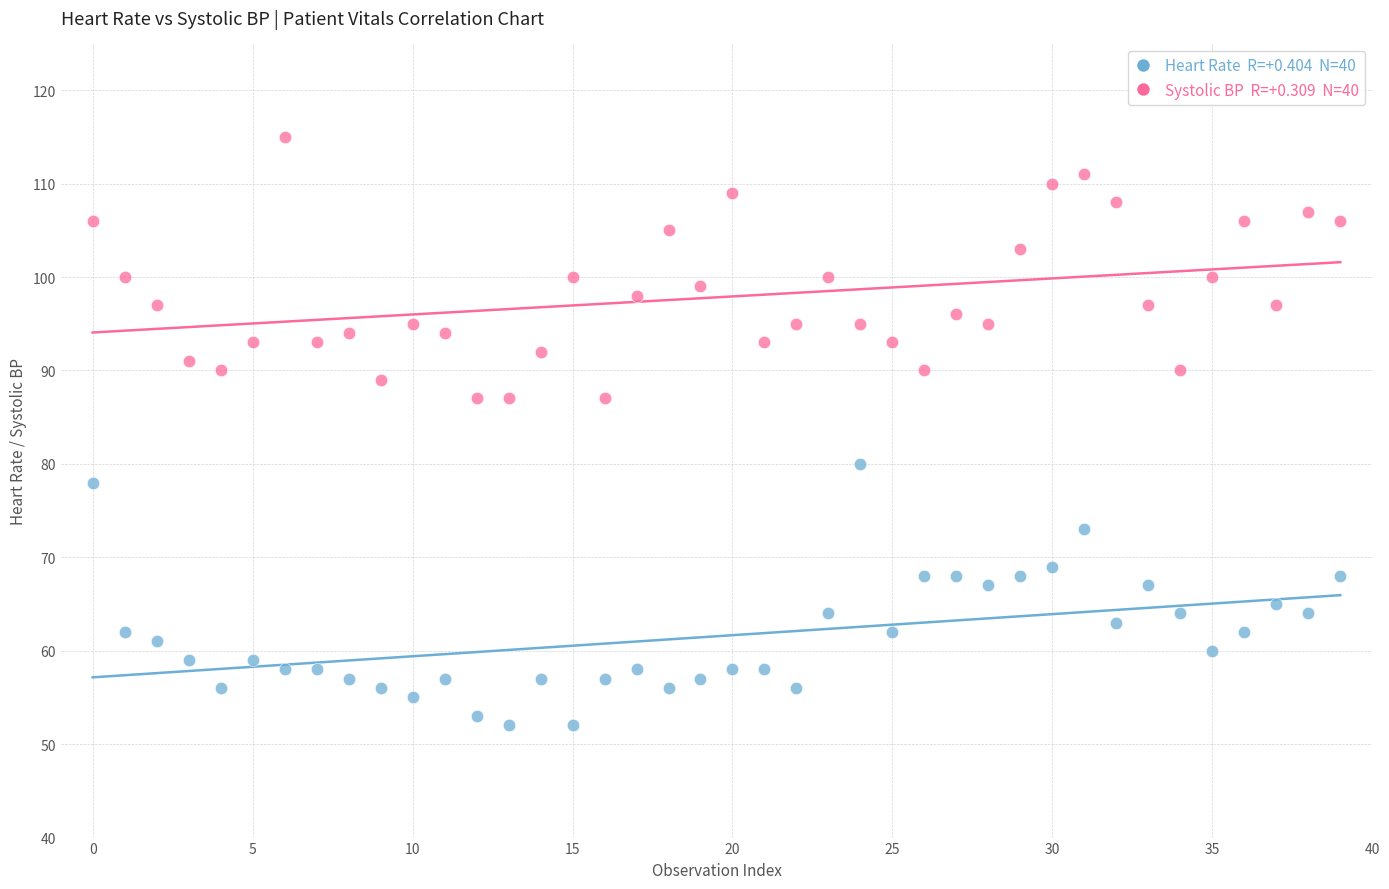

Across all series, what Y value is closest to 83?

80